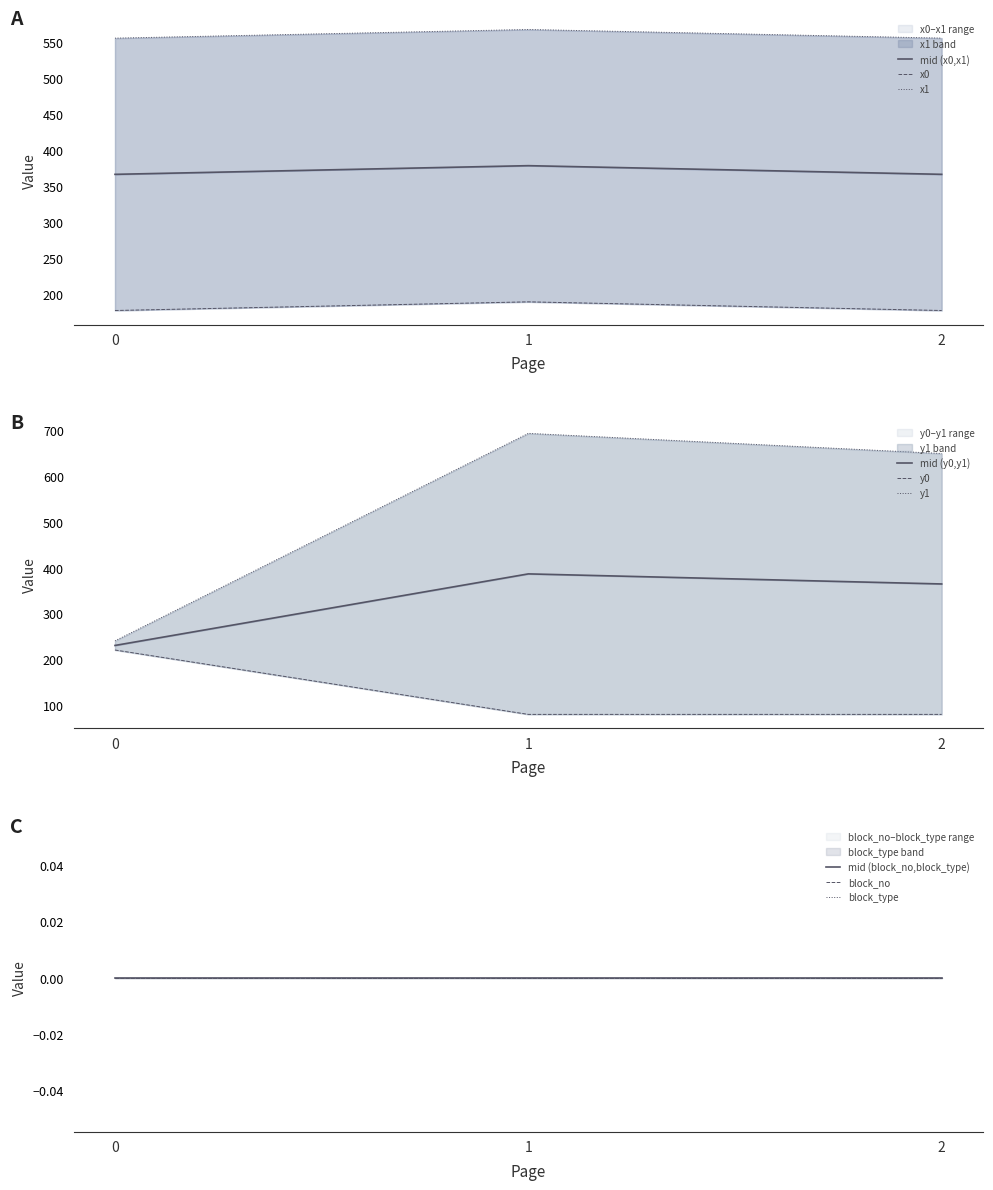

Which has a higher value, 2 or 1?

1